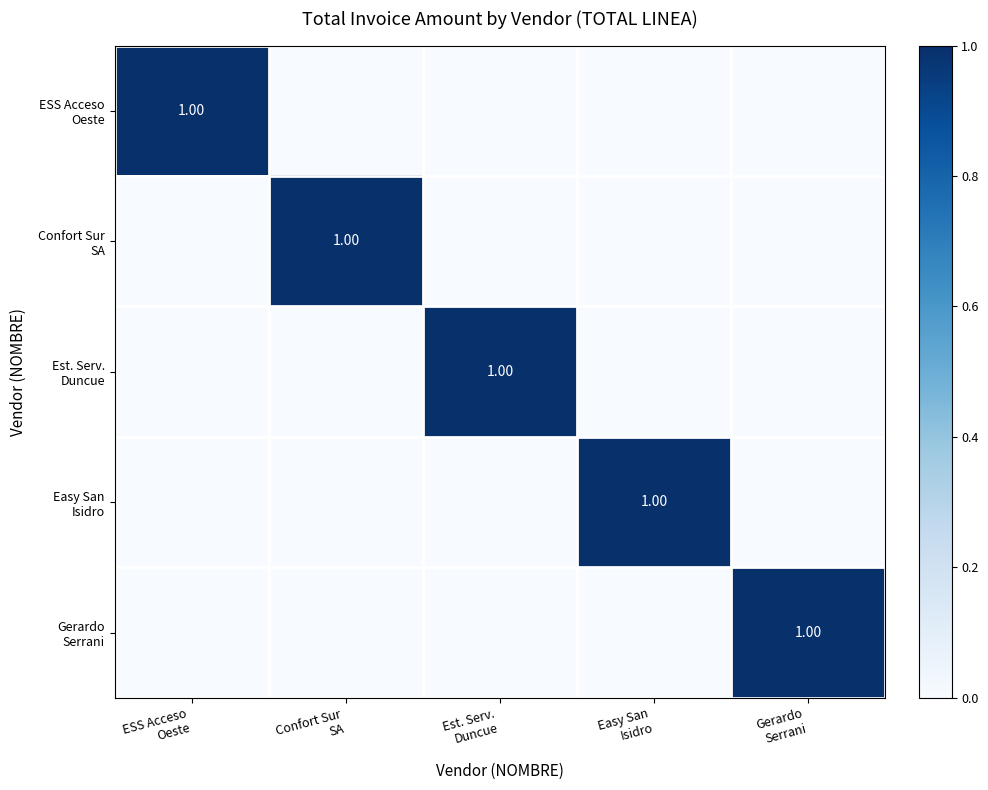

How many series are shown in this chart?

5